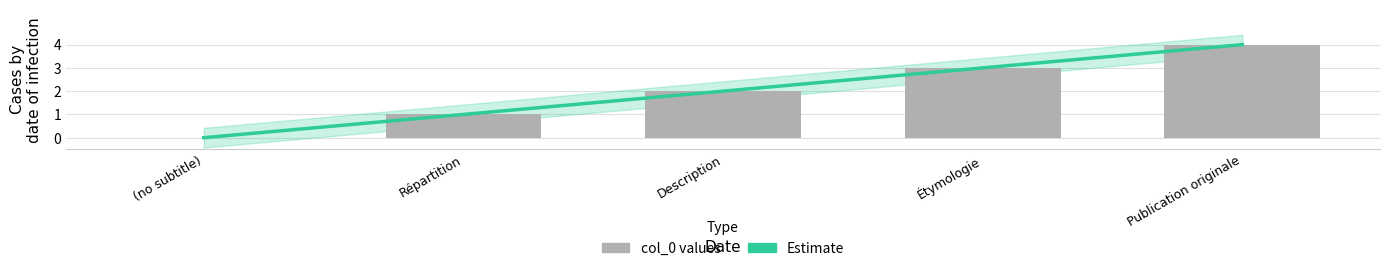

Which has a higher value, Répartition or Étymologie?

Étymologie